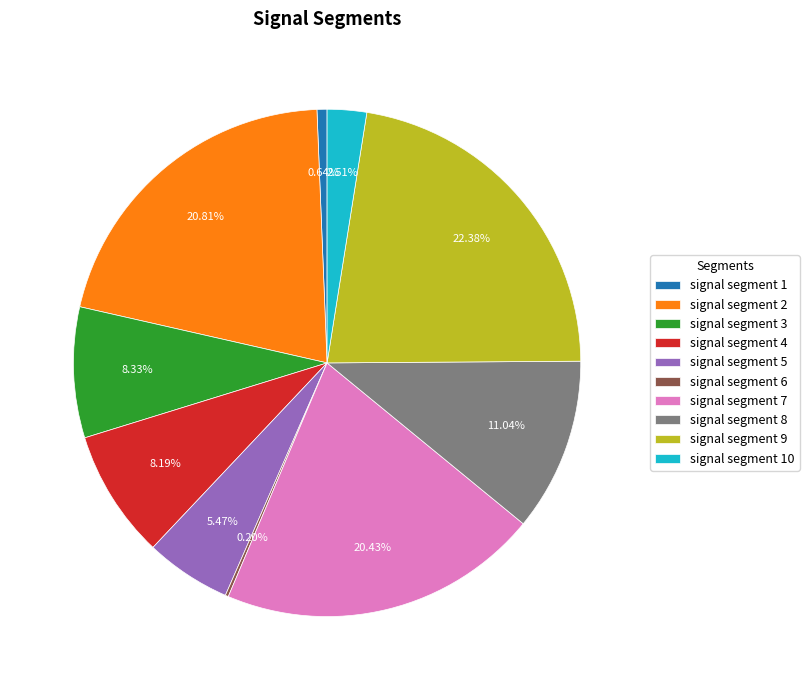

Which has a higher value, signal segment 8 or signal segment 4?

signal segment 8